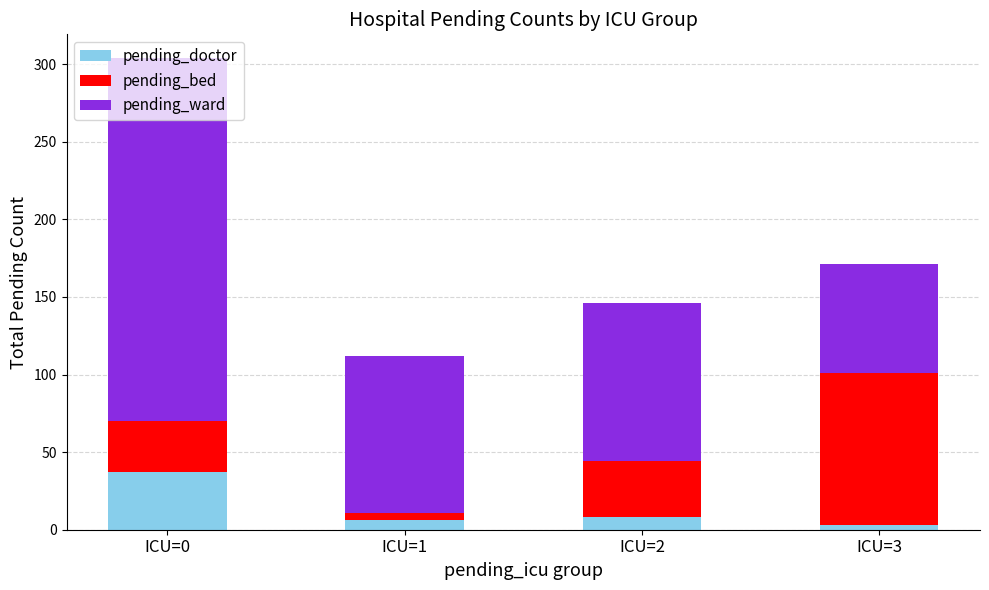

At which category is the sum across all series the highest?

ICU=0